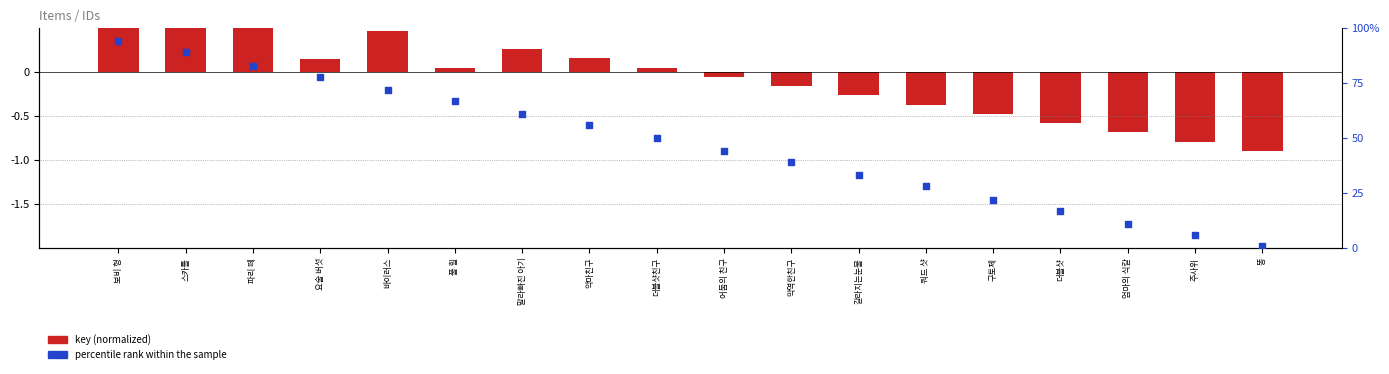

Is the value of percentile rank within the sample at 악마친구 greater than the value of key (normalized) at 엄마의 식칼?

Yes